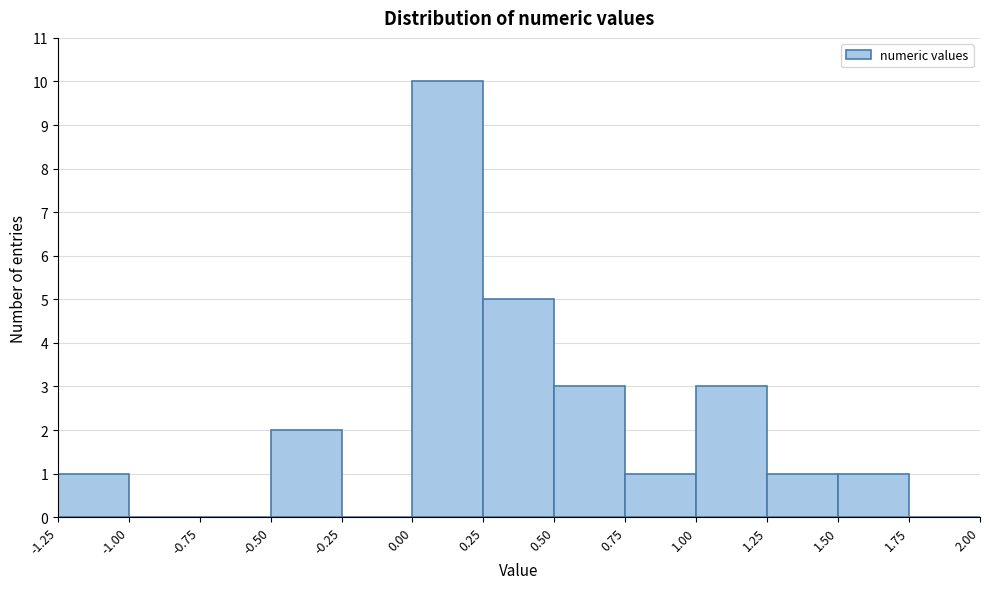

What is the height of the bar covering 0.75 to 1.00 on the x-axis? The values are not printed on the chart, so give them approximately, as read against the axis.

1